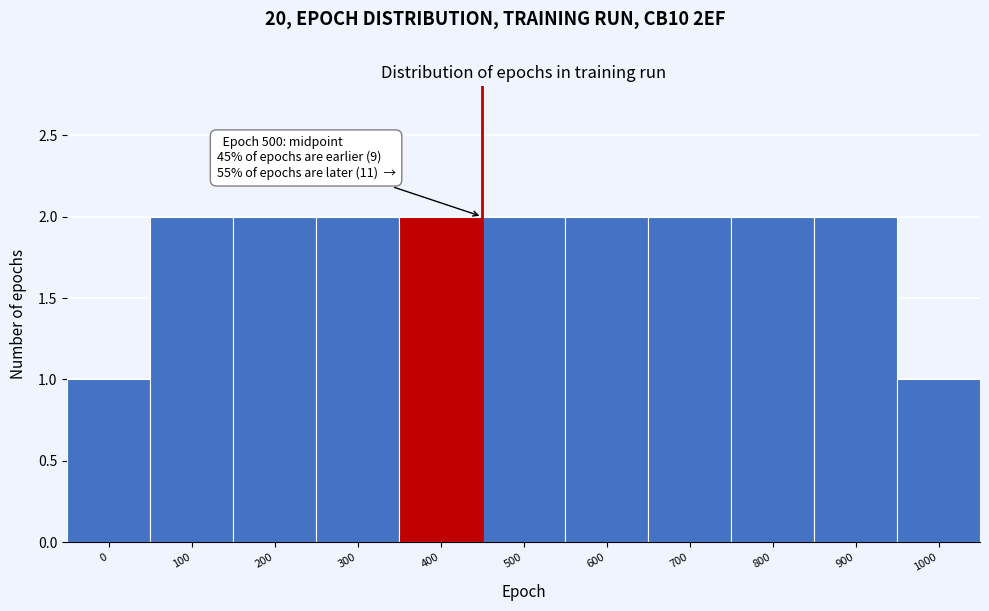

Reading left to right, extract all data points from this chart.

0=1	100=2	200=2	300=2	400=2	500=2	600=2	700=2	800=2	900=2	1000=1